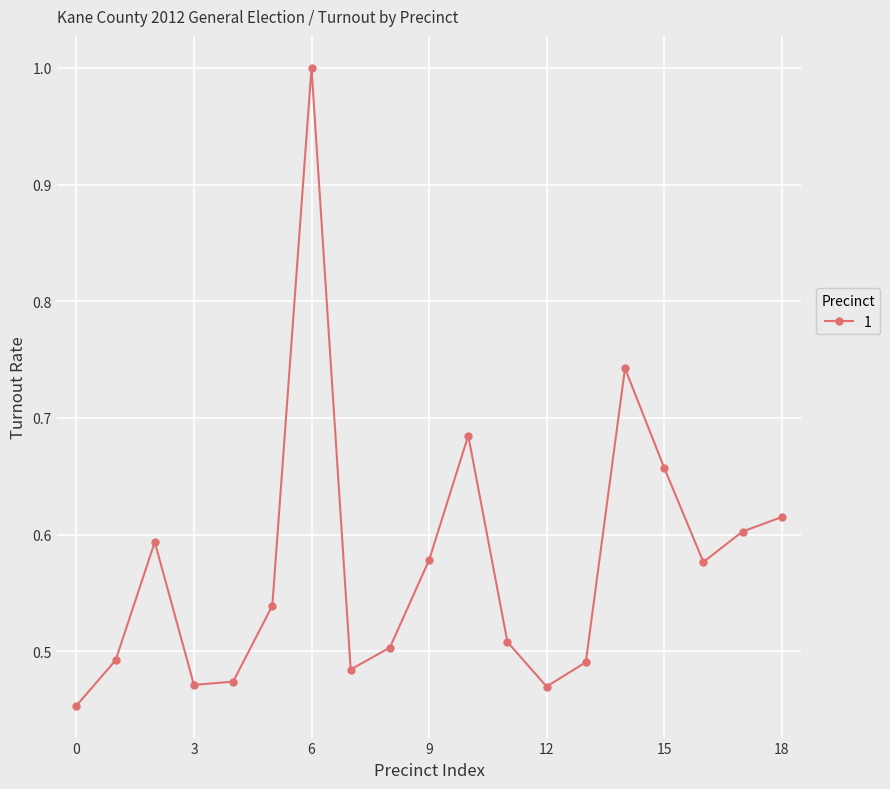

How many lines are shown in the chart?

1